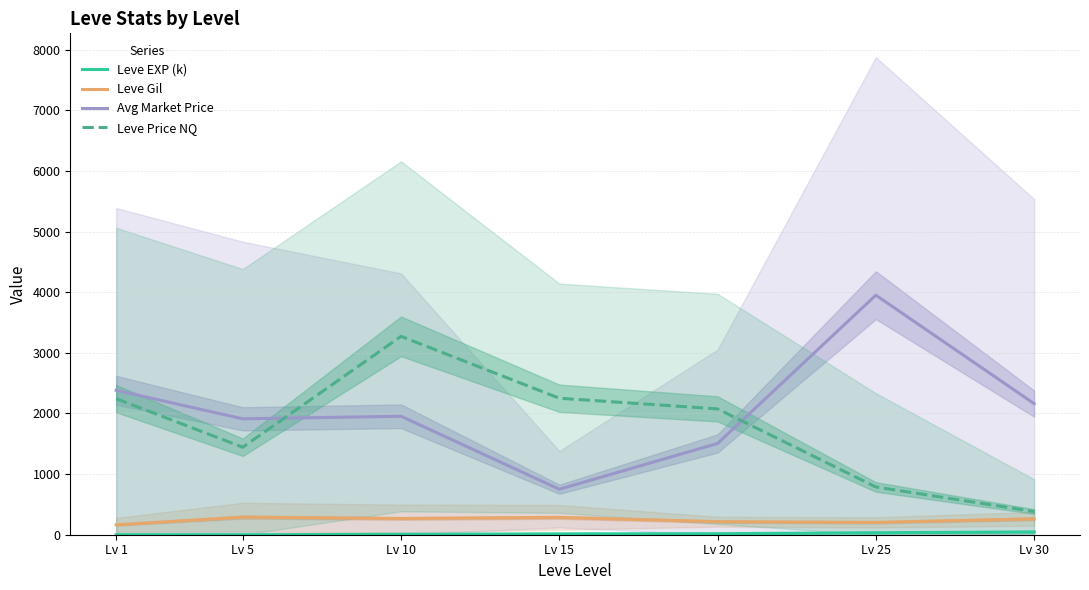

At which label does Leve Price NQ first exceed 2075?

Lv 1